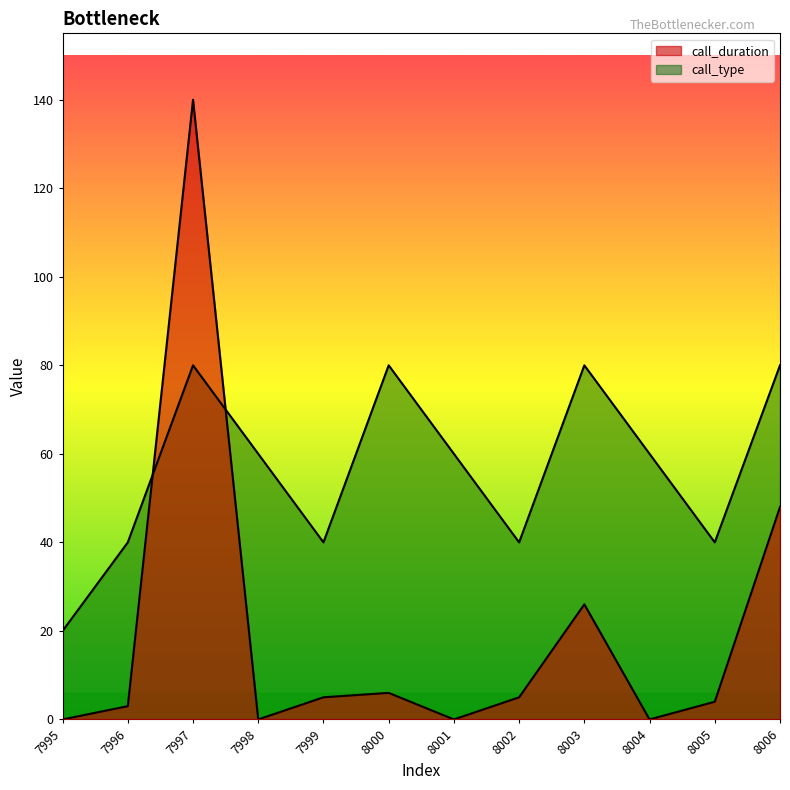

How many lines are shown in the chart?

2